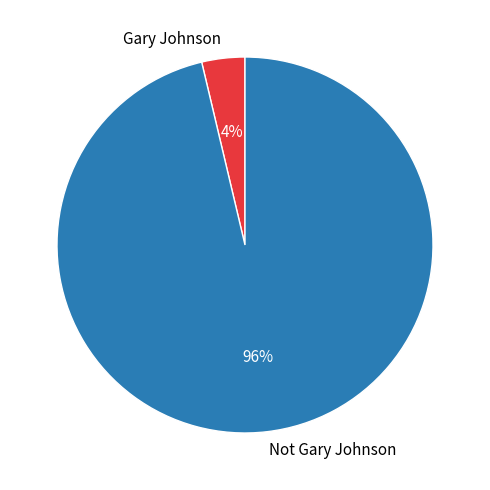

Is the sum of Gary Johnson and Not Gary Johnson greater than half?

Yes